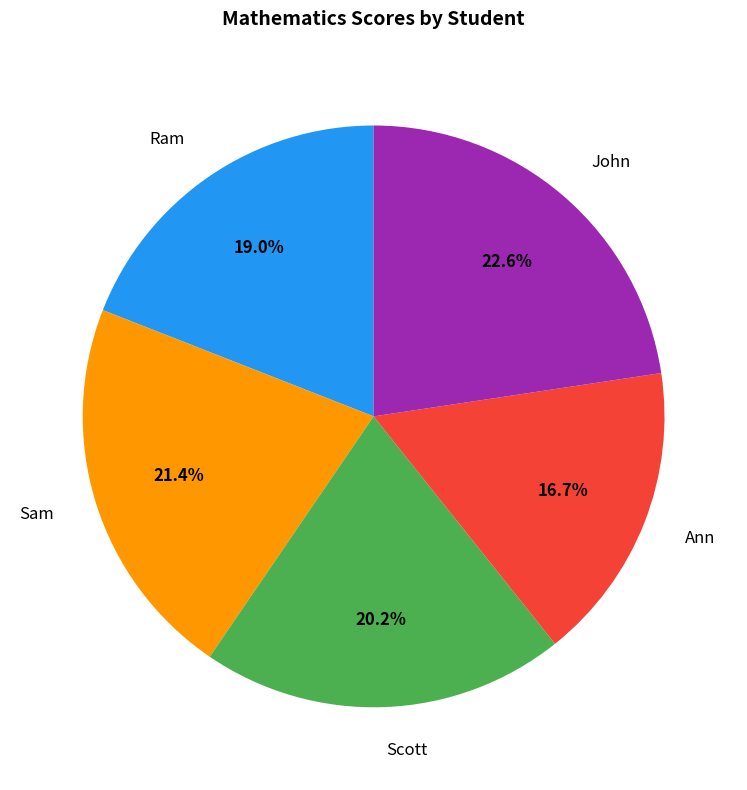

Rank the categories by value from highest to lowest.

John, Sam, Scott, Ram, Ann